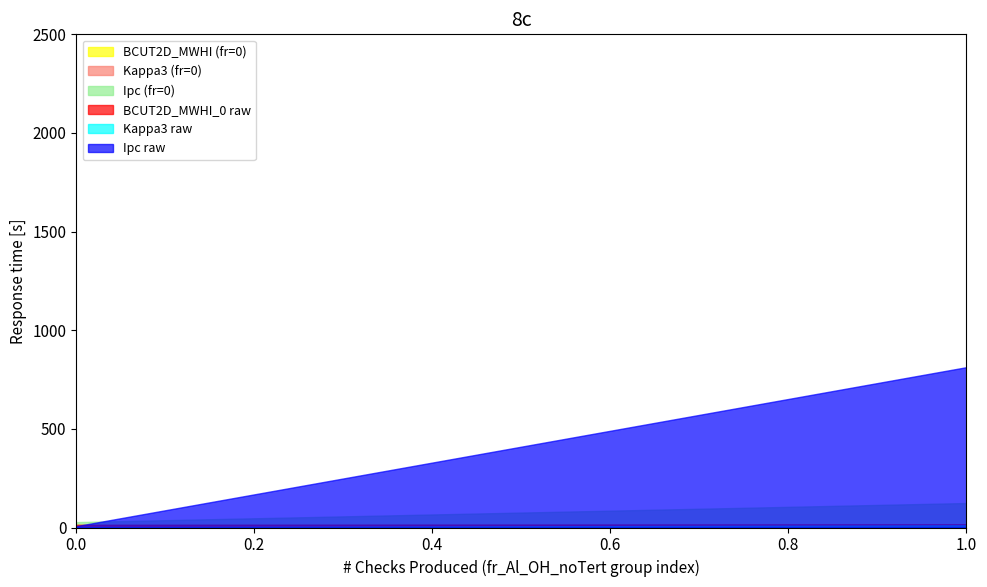

Which series has the largest range (max minus min)?

Ipc raw